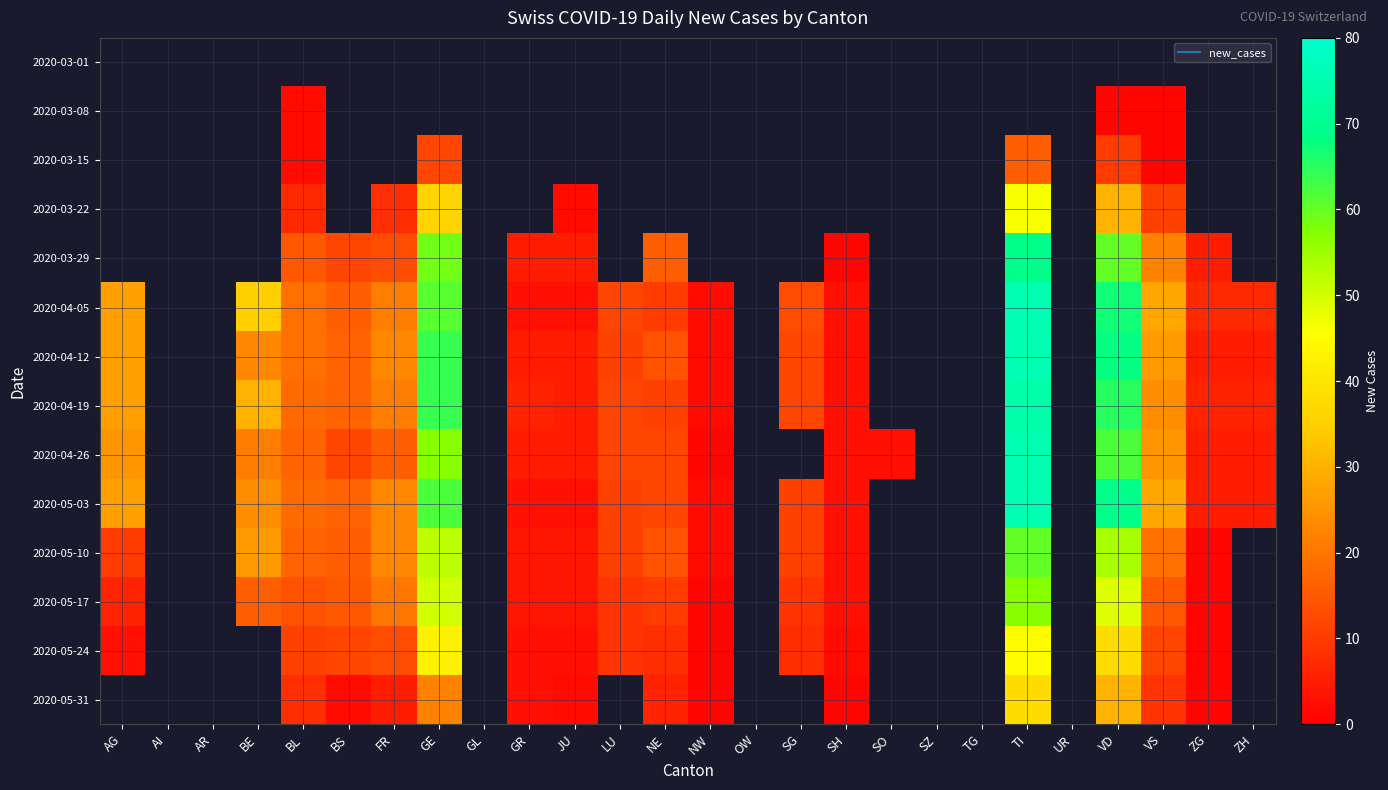

Is the value of 2020-04-26 at OW greater than the value of 2020-05-10 at BE?

No